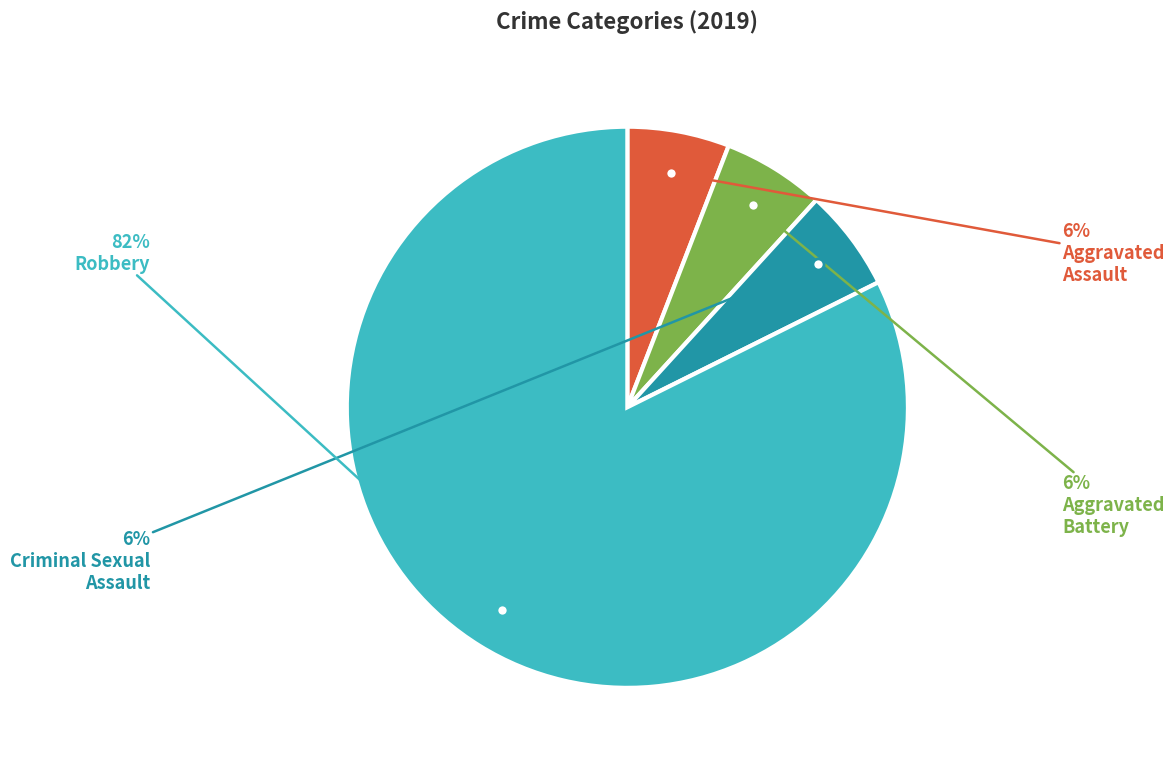

To the nearest percent, what is the difference between the largest and smallest slice percentages?

76%